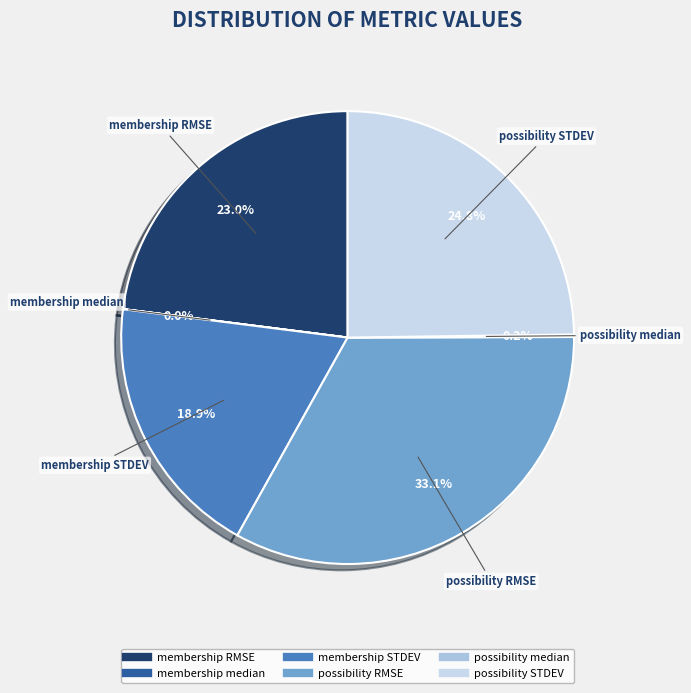

What portion of the pie excludes possibility STDEV?

75.2%